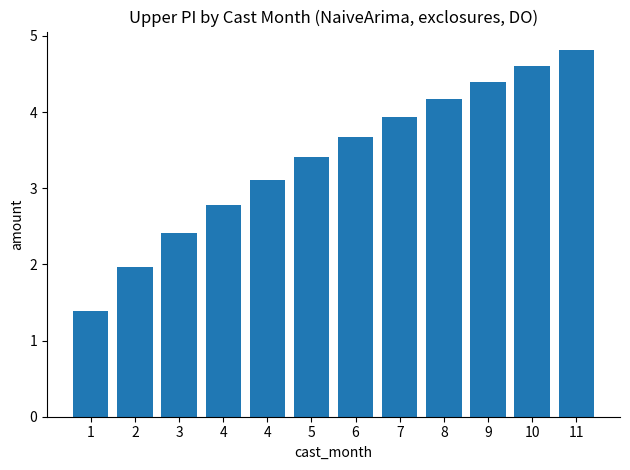

Are the bars grouped side by side (vs. stacked)?

No